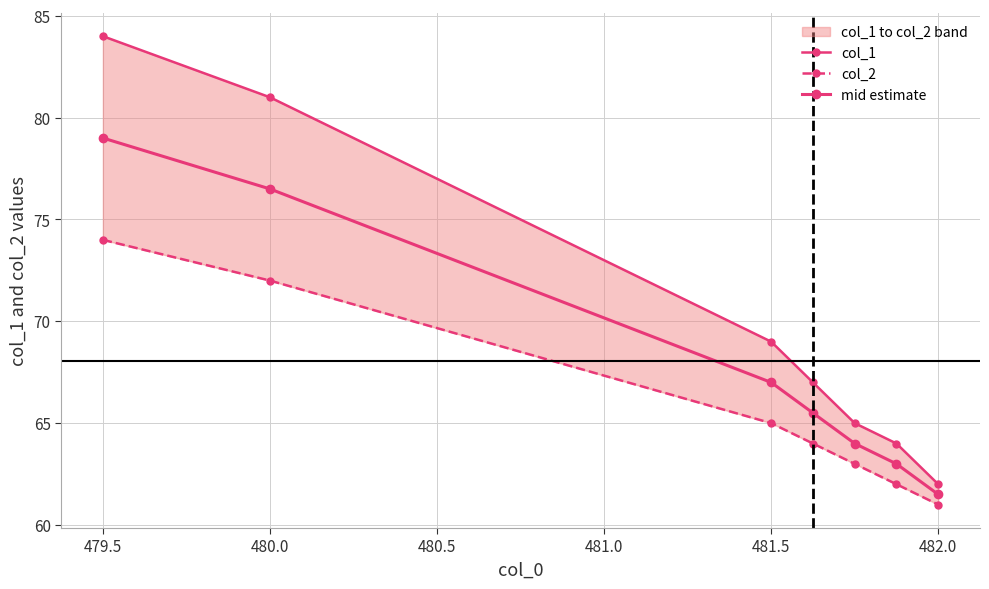

Is the value of col_2 at 479.5 greater than the value of mid estimate at 479.5?

No